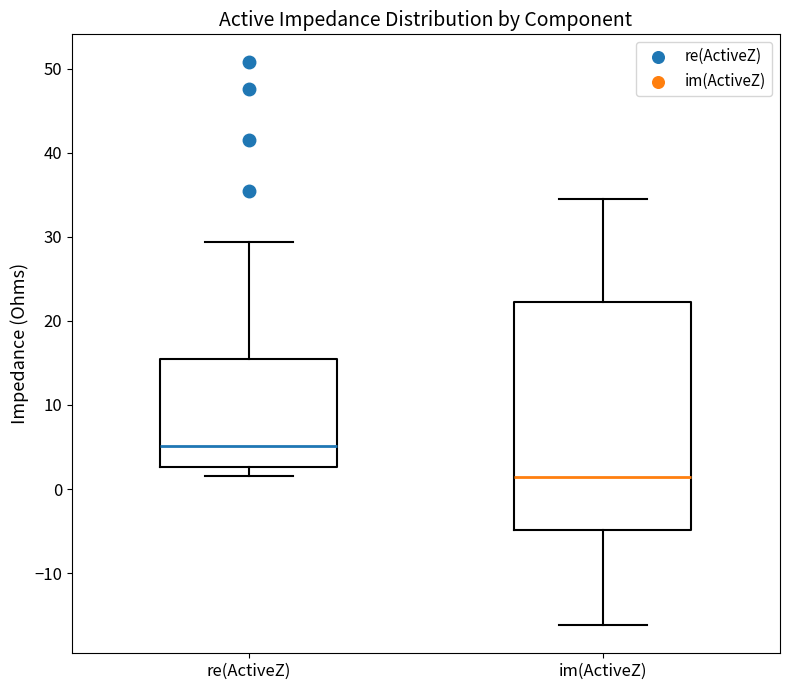

Reading left to right, read every box against the y-axis: the position of its median line, the range the box covers, and the ends of its whiskers. The values are not printed on the chart, so give them approximately, as read against the axis.

re(ActiveZ): median 5, box 3 to 15, whiskers 2 to 29
im(ActiveZ): median 1, box -5 to 22, whiskers -16 to 34